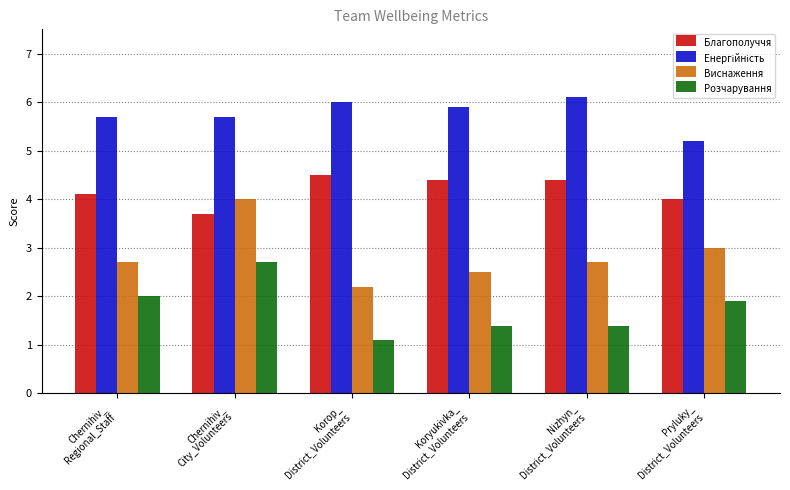

How many bars are there in total?

24